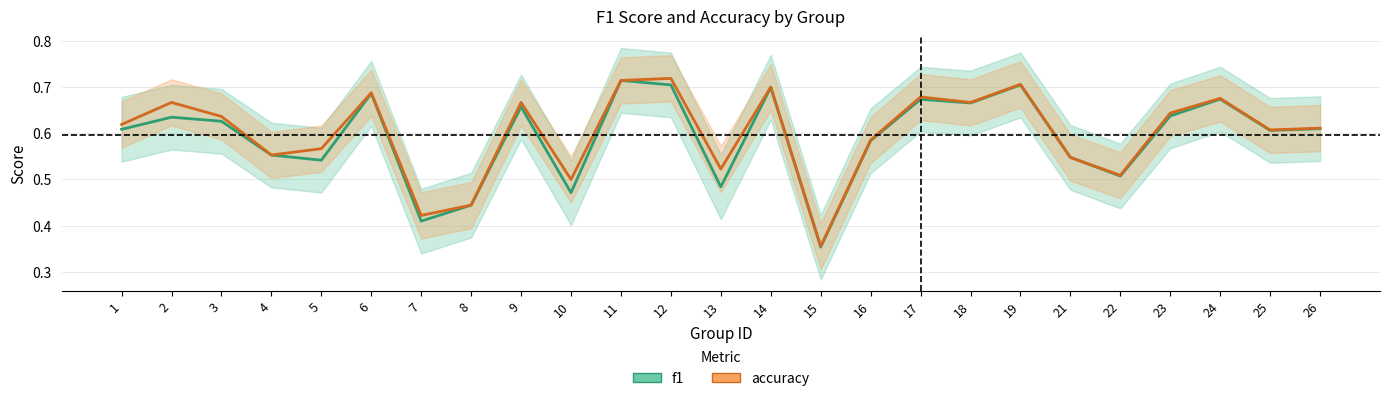

What is the smallest value displayed?

0.4